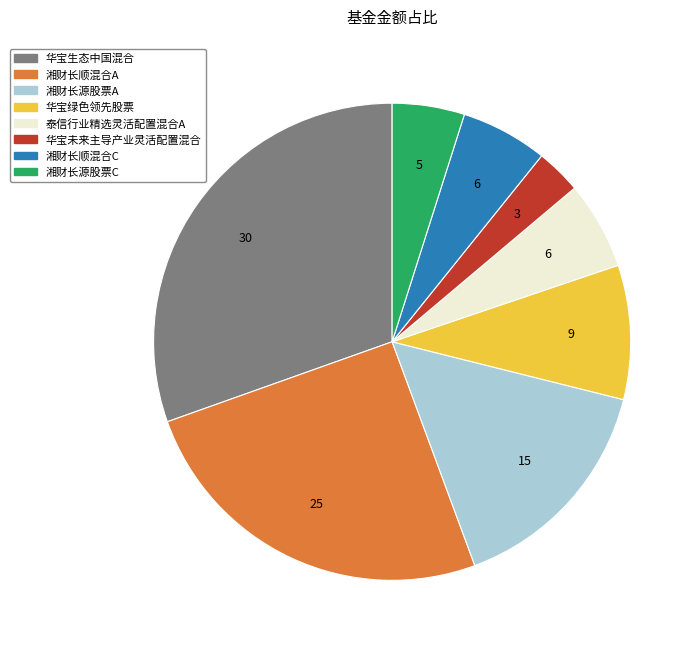

How many segments does this pie chart have?

8